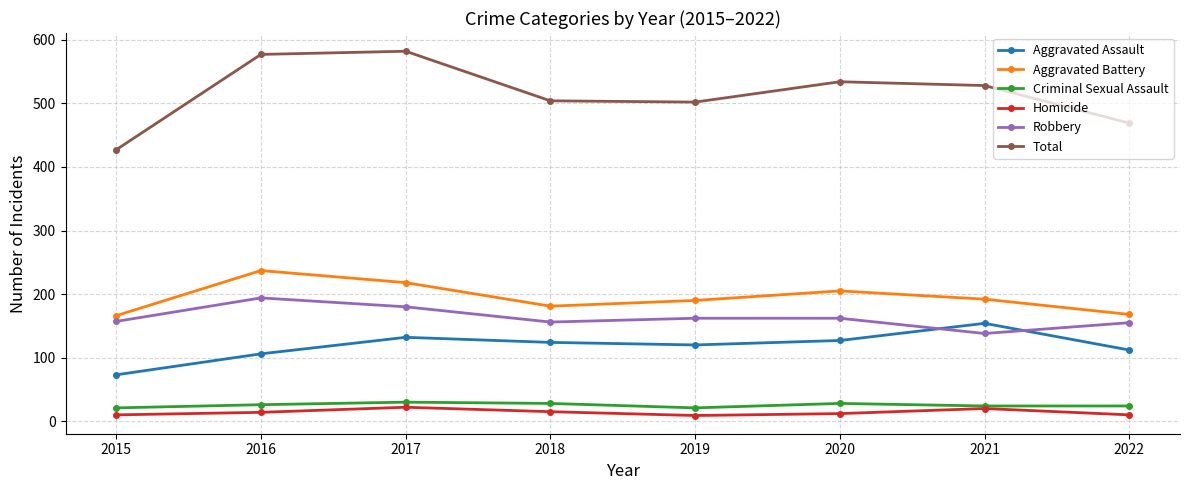

Count the number of data series in this chart.

6